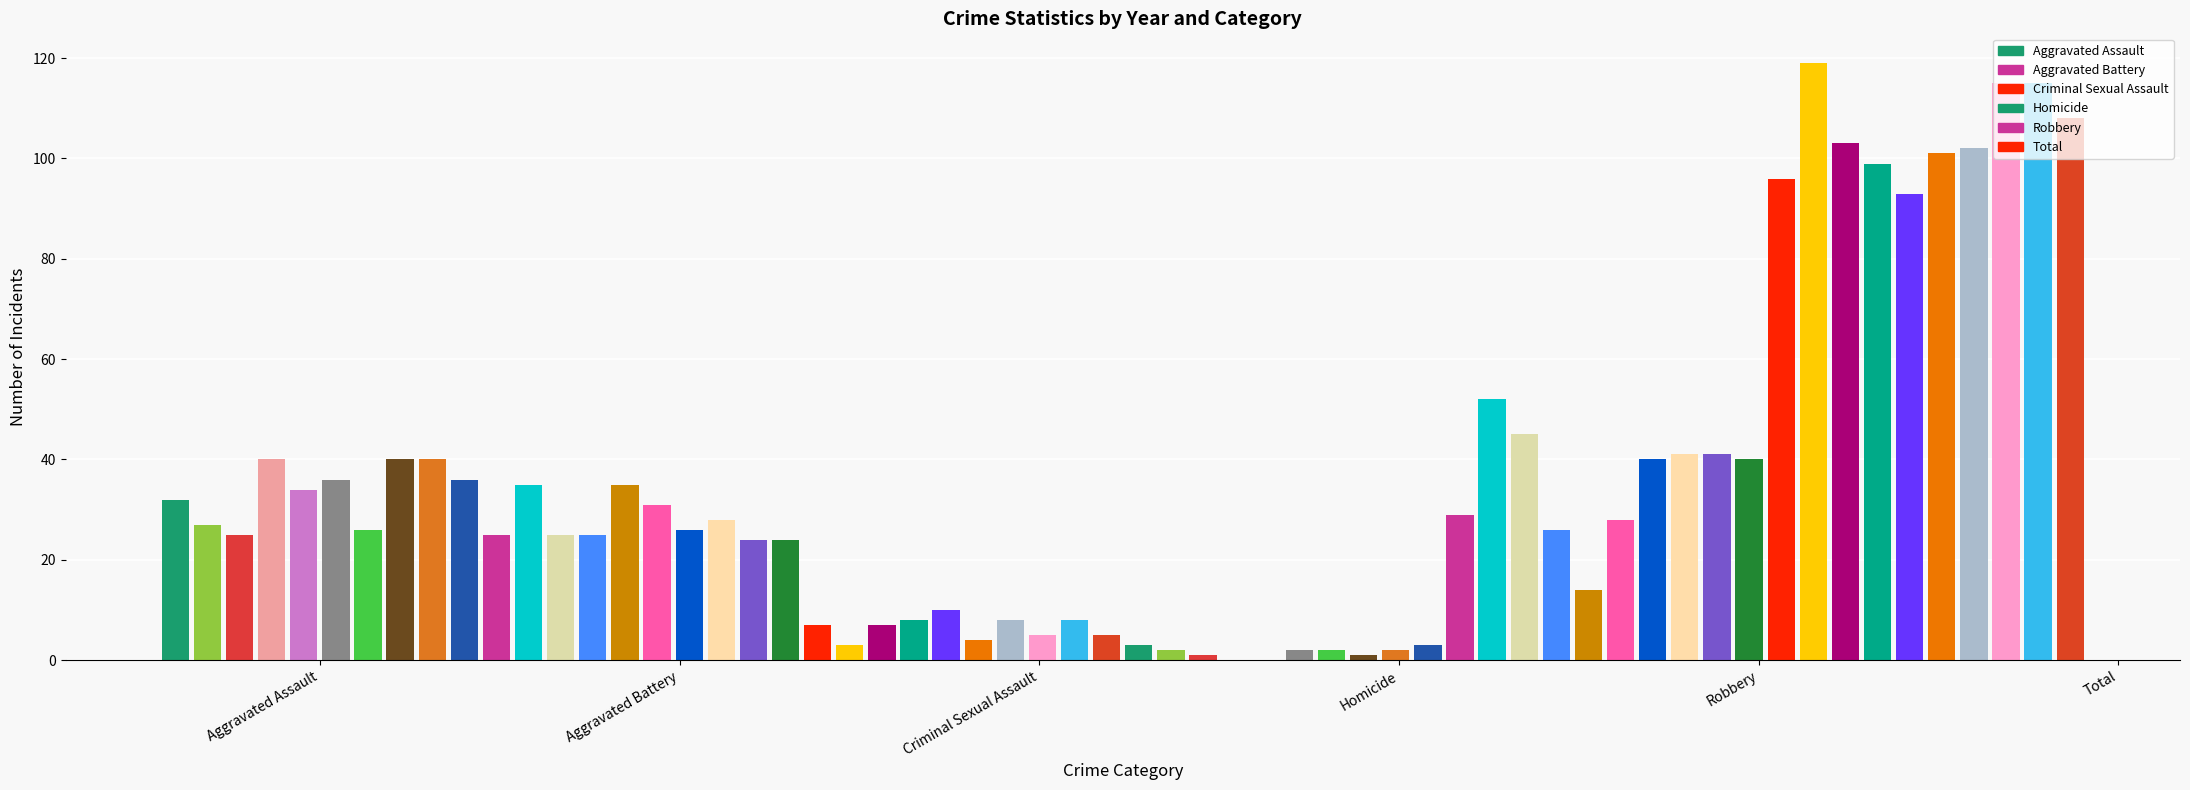

What is the sum of all values?

2102